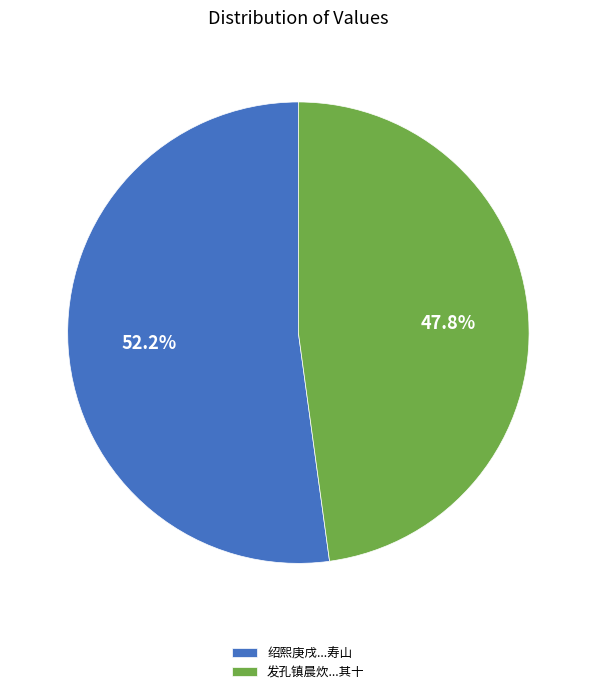

Which has a higher value, 绍熙庚戌...寿山 or 发孔镇晨炊...其十?

绍熙庚戌...寿山